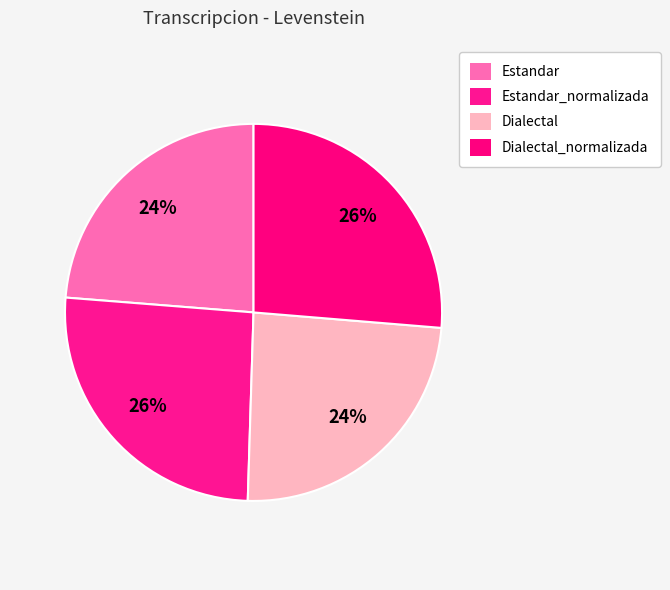

Which category has the smallest portion of the pie?

Estandar